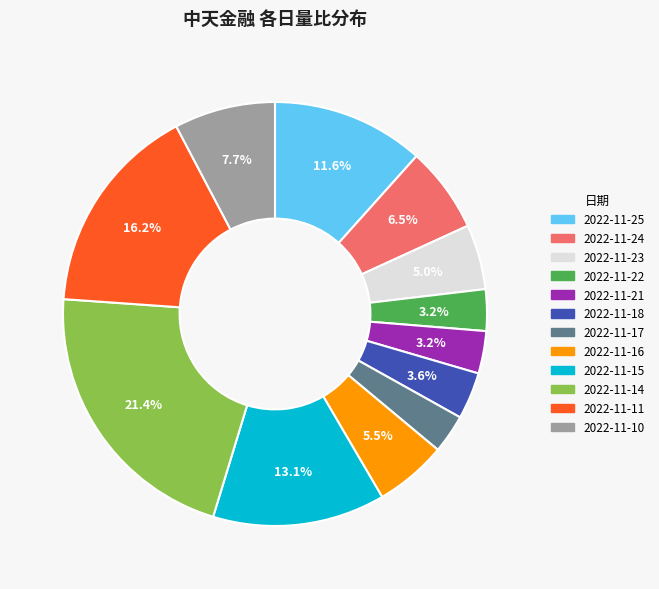

Is the sum of 2022-11-23 and 2022-11-18 greater than half?

No